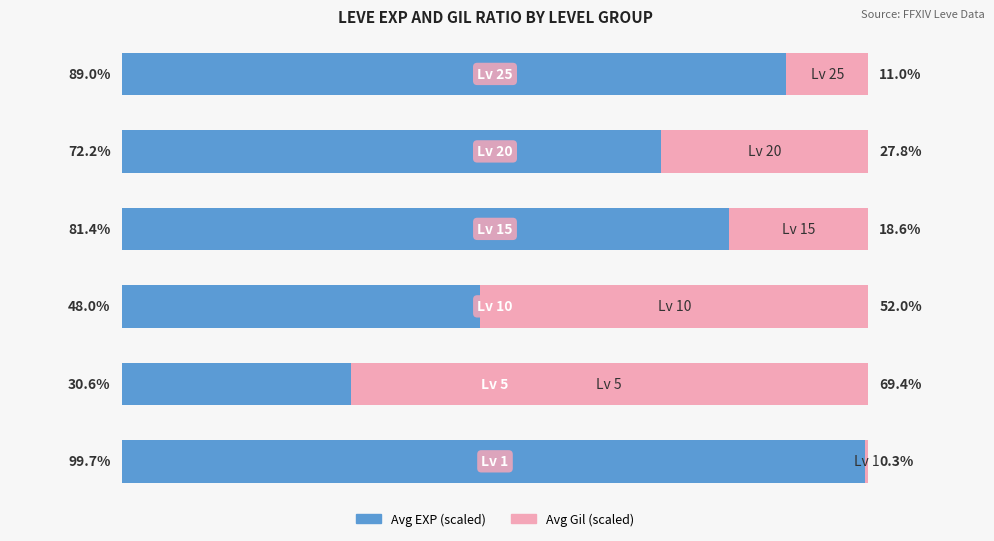

What are all the series names shown in the legend?

Avg EXP (scaled), Avg Gil (scaled)